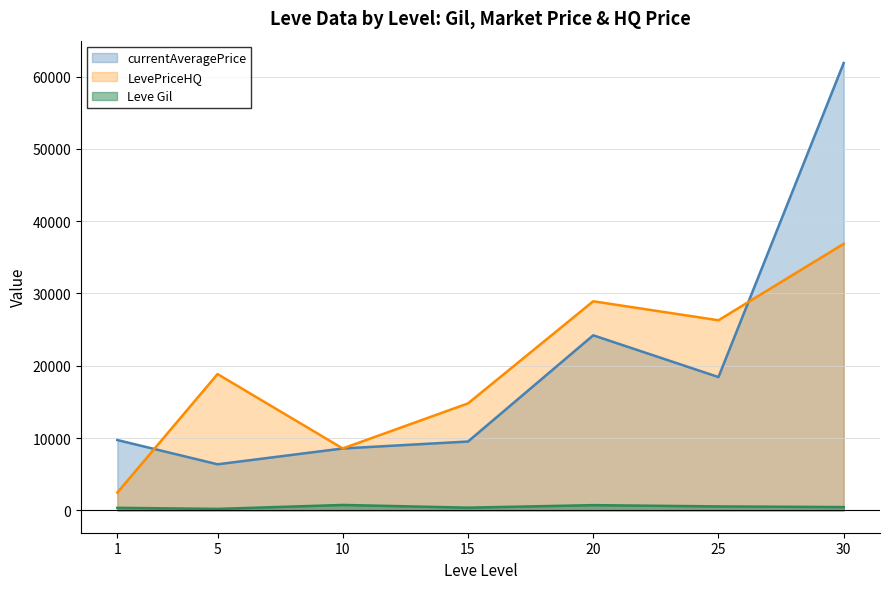

What is the minimum value for Leve Gil?

201.7